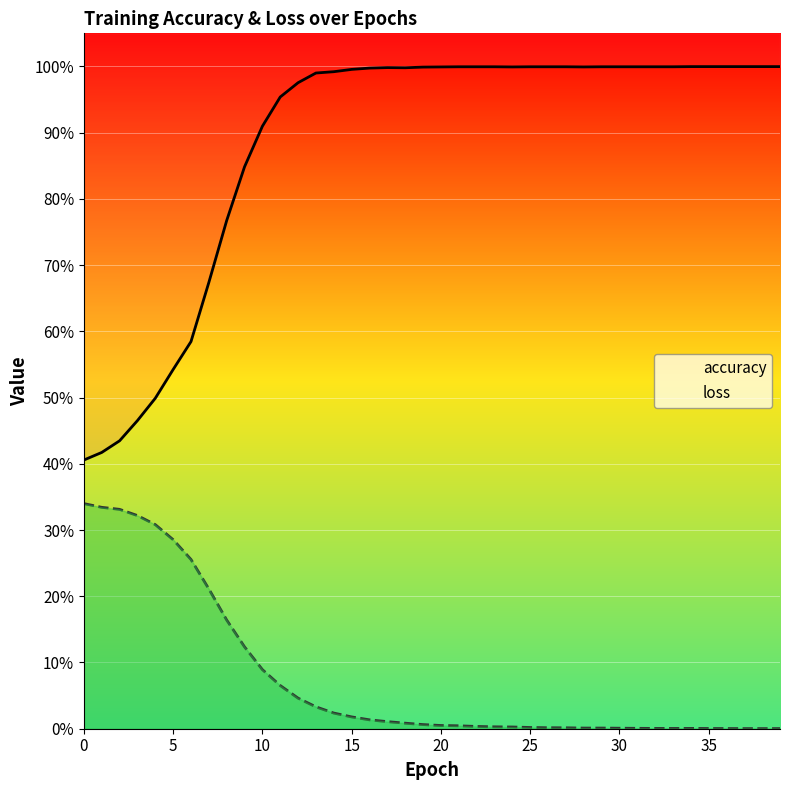

Which has a higher value, 17 or 18?

17